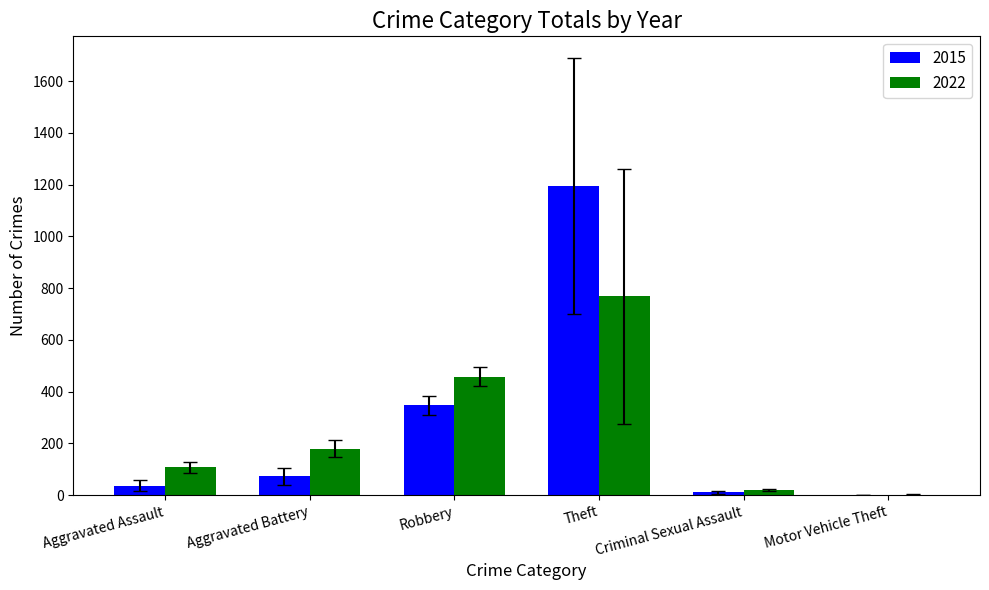

What is the total value across all series at Robbery?

805